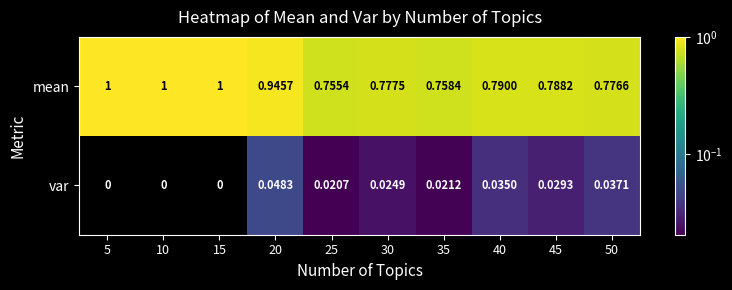

Which series changed the most between 30 and 35?

mean